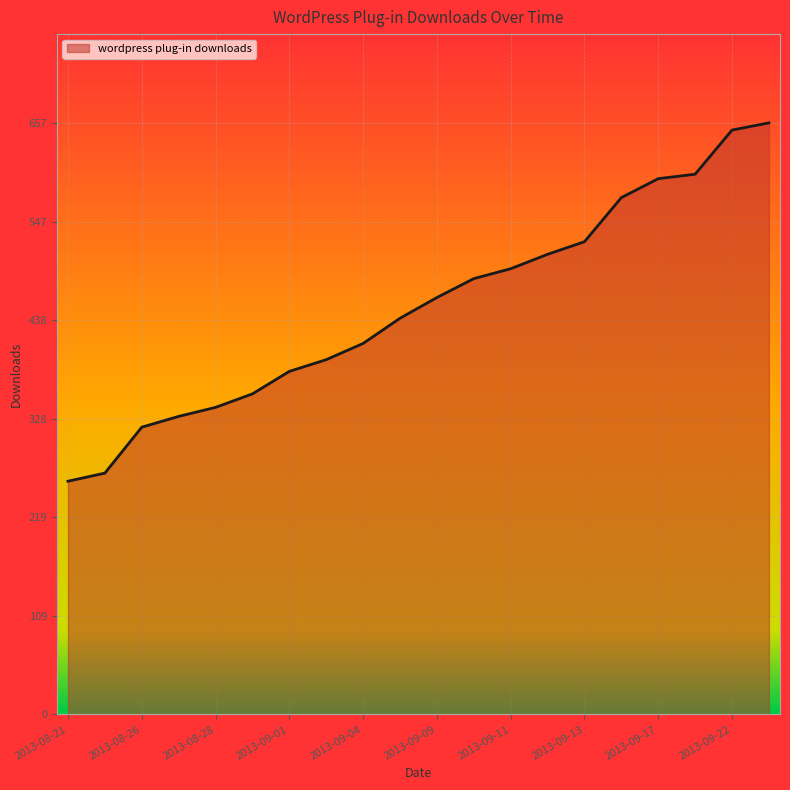

What is the maximum value shown in the chart?

657